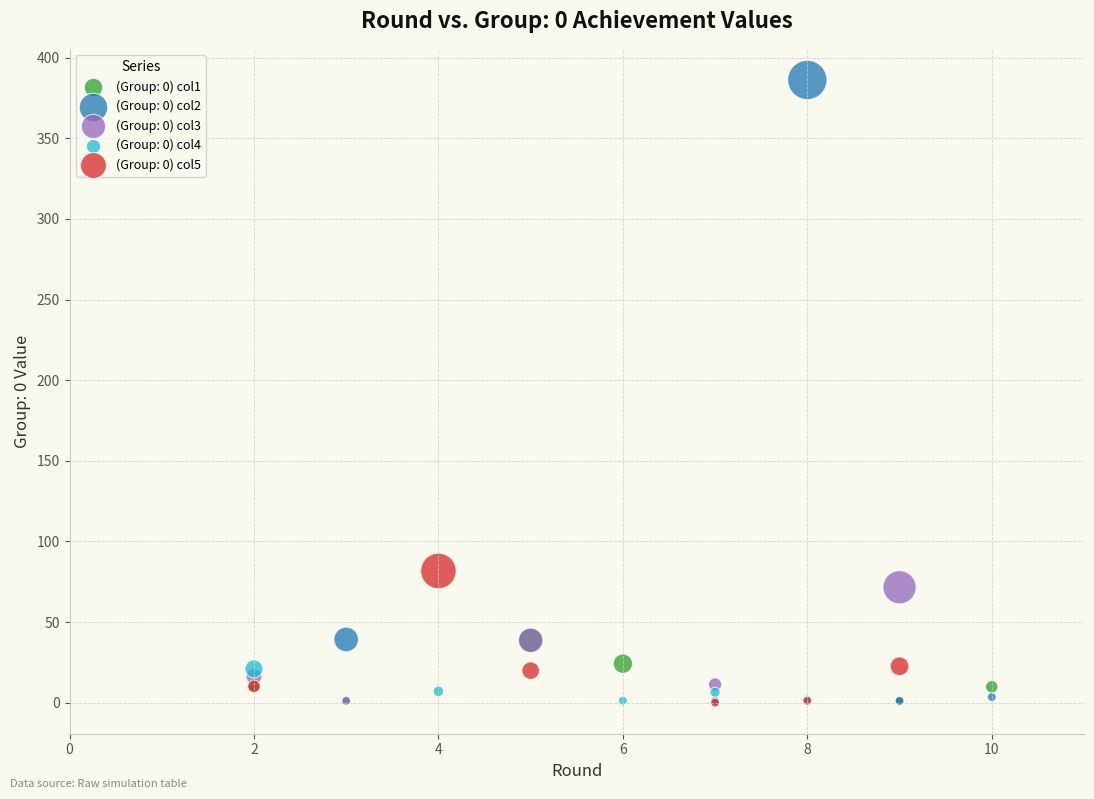

Which series contains the highest Y value?

(Group: 0) col2